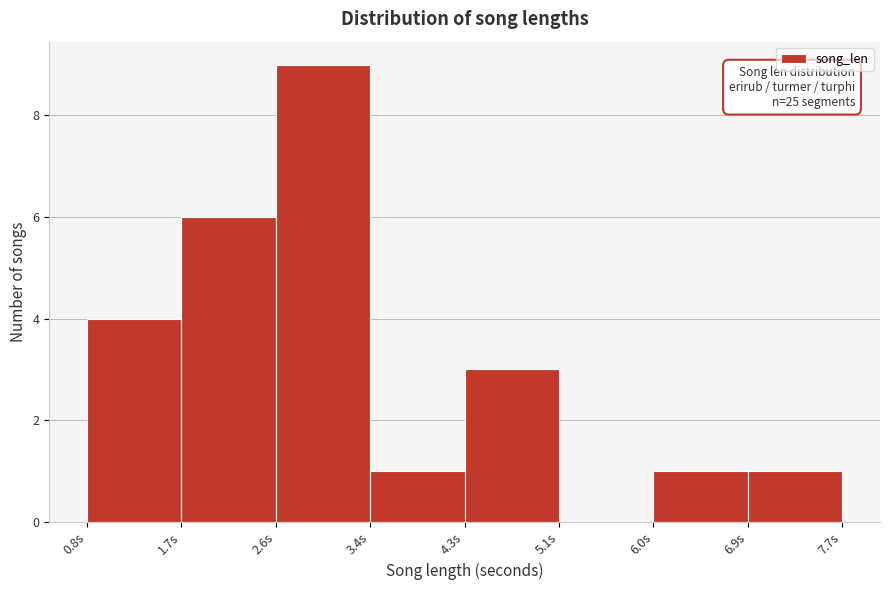

Which range on the x-axis has the tallest bar?

2.6 to 3.4